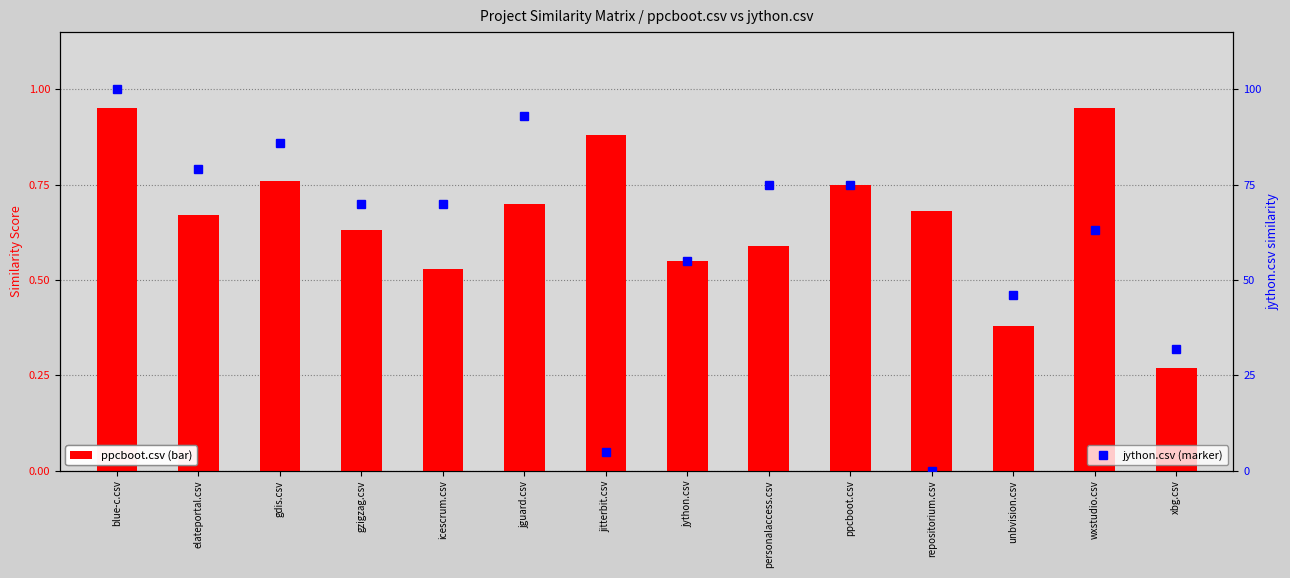

Which label corresponds to the largest value in the chart?

blue-c.csv